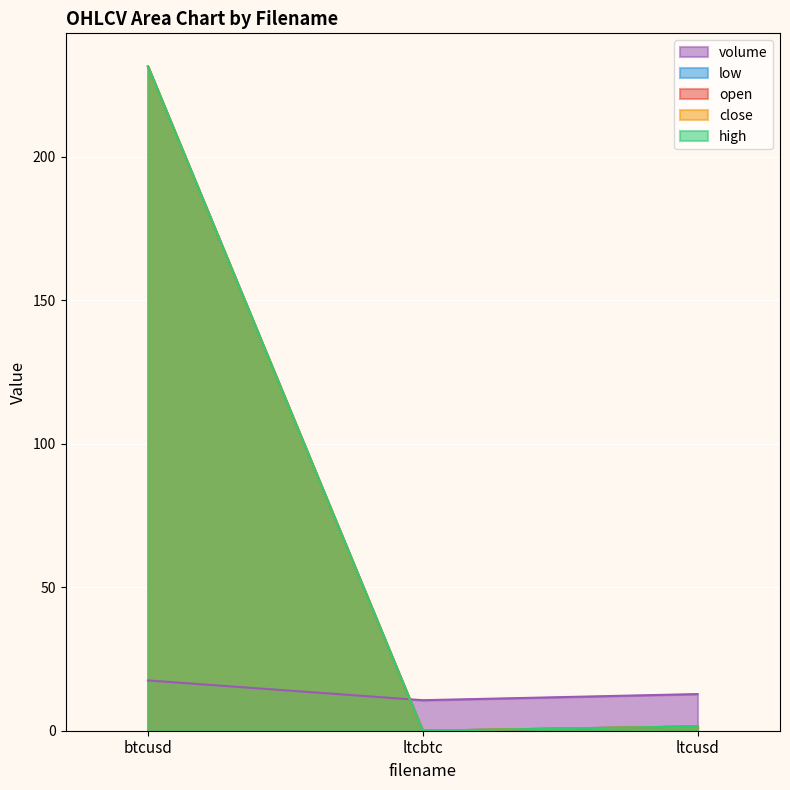

Which series has the largest range (max minus min)?

open